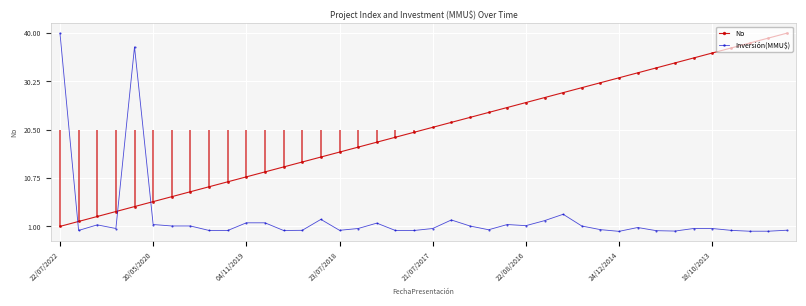

How many times do Inversión(MMU$) and No cross each other?

3